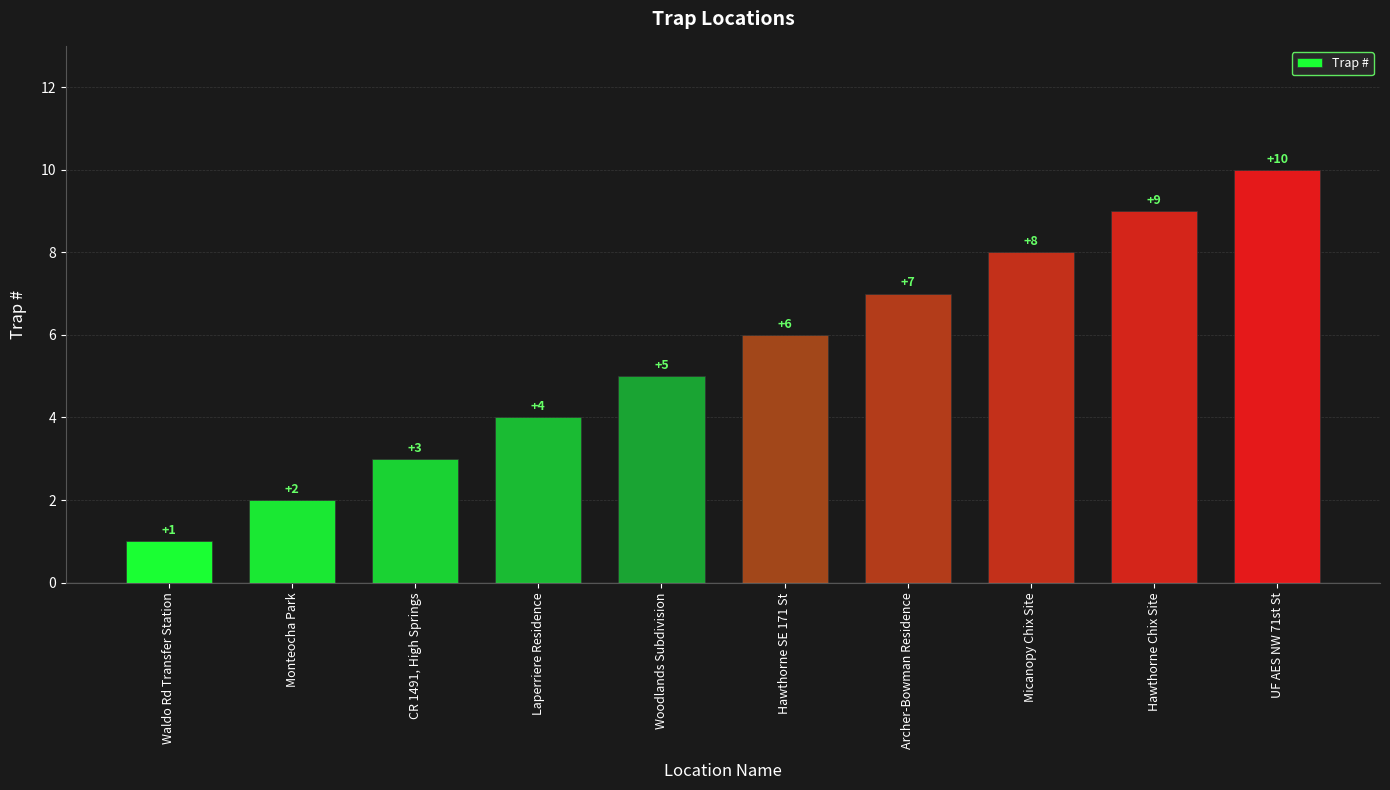

How many bars are there in total?

10